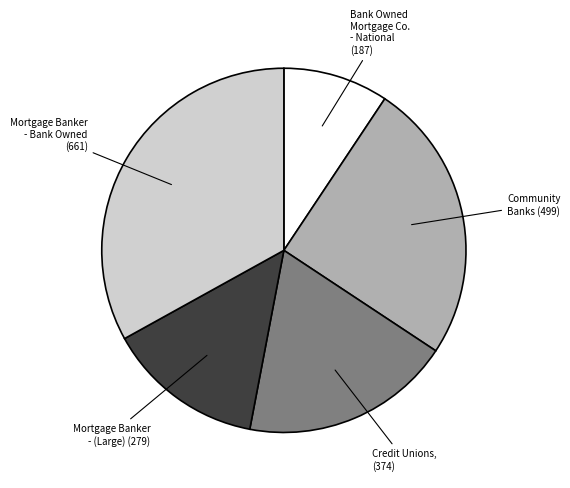

Is there any slice that represents more than half of the pie?

No